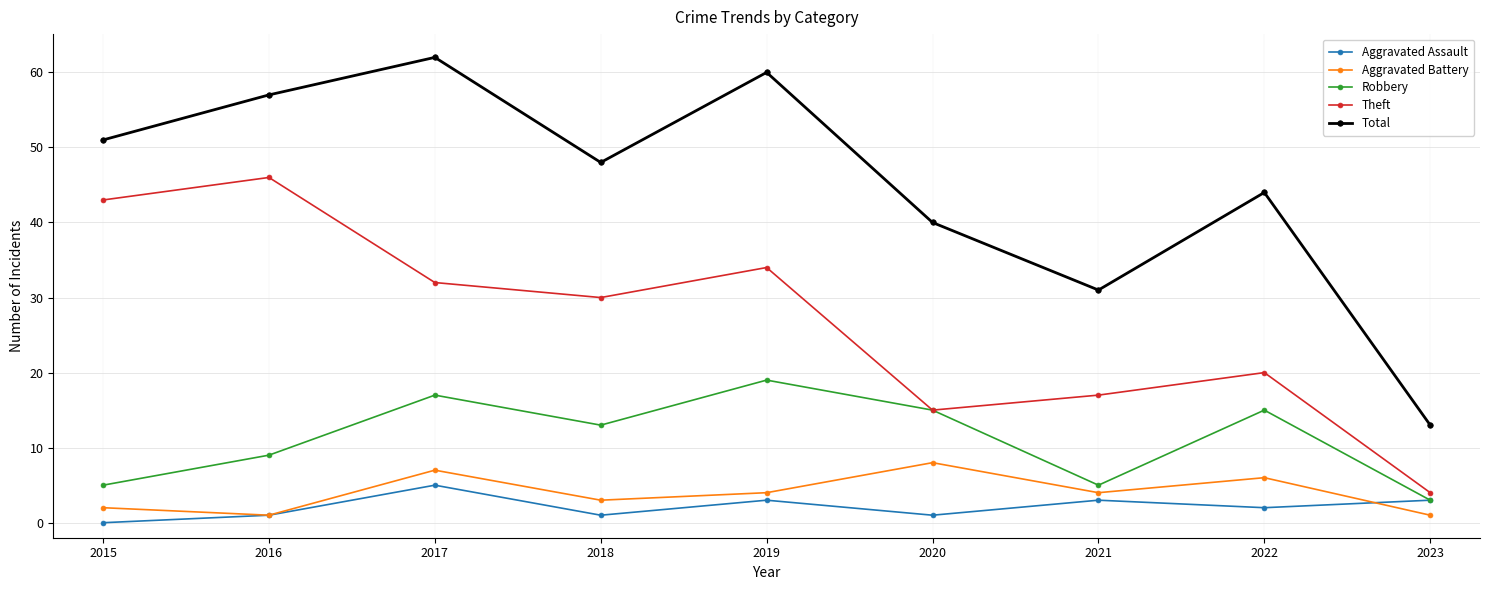

Reading left to right, what are all the values shown in this chart?

Aggravated Assault: 2015=0	2016=1	2017=5	2018=1	2019=3	2020=1	2021=3	2022=2	2023=3
Aggravated Battery: 2015=2	2016=1	2017=7	2018=3	2019=4	2020=8	2021=4	2022=6	2023=1
Robbery: 2015=5	2016=9	2017=17	2018=13	2019=19	2020=15	2021=5	2022=15	2023=3
Theft: 2015=43	2016=46	2017=32	2018=30	2019=34	2020=15	2021=17	2022=20	2023=4
Total: 2015=51	2016=57	2017=62	2018=48	2019=60	2020=40	2021=31	2022=44	2023=13